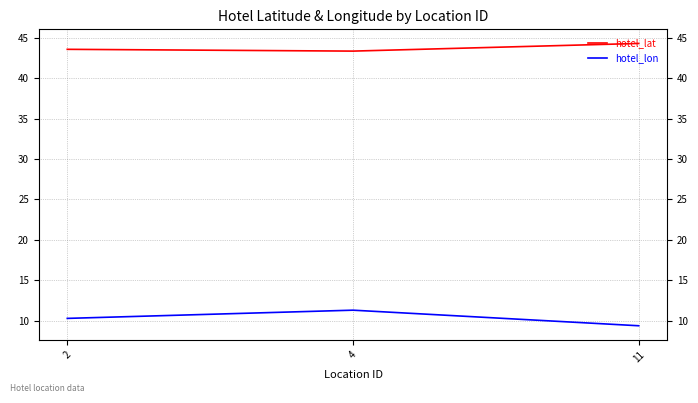

What is the difference between the maximum and minimum values in the hotel_lon series?

1.9